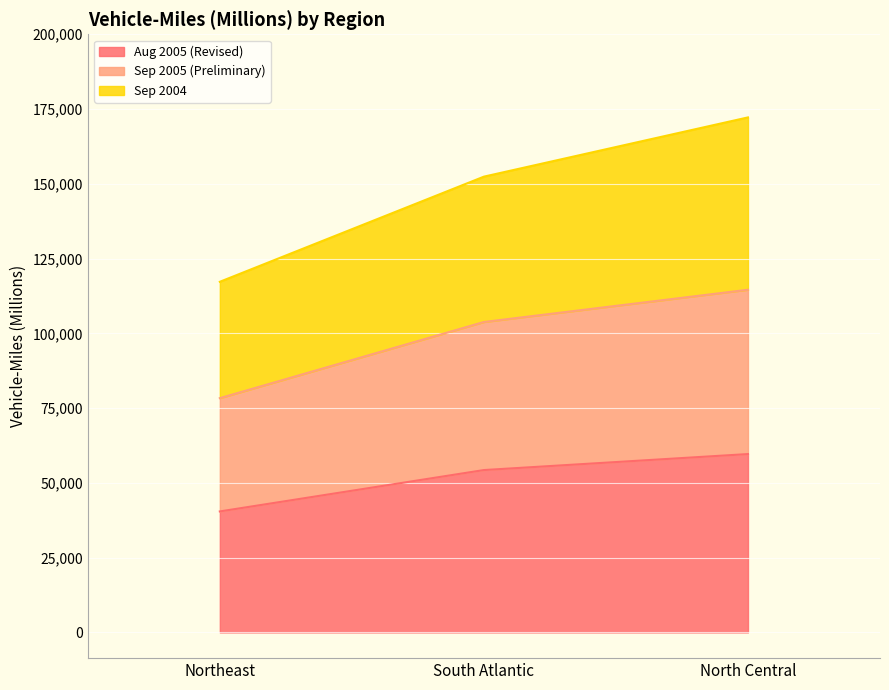

Where is Sep 2004 nearest to the value 144722?

South Atlantic